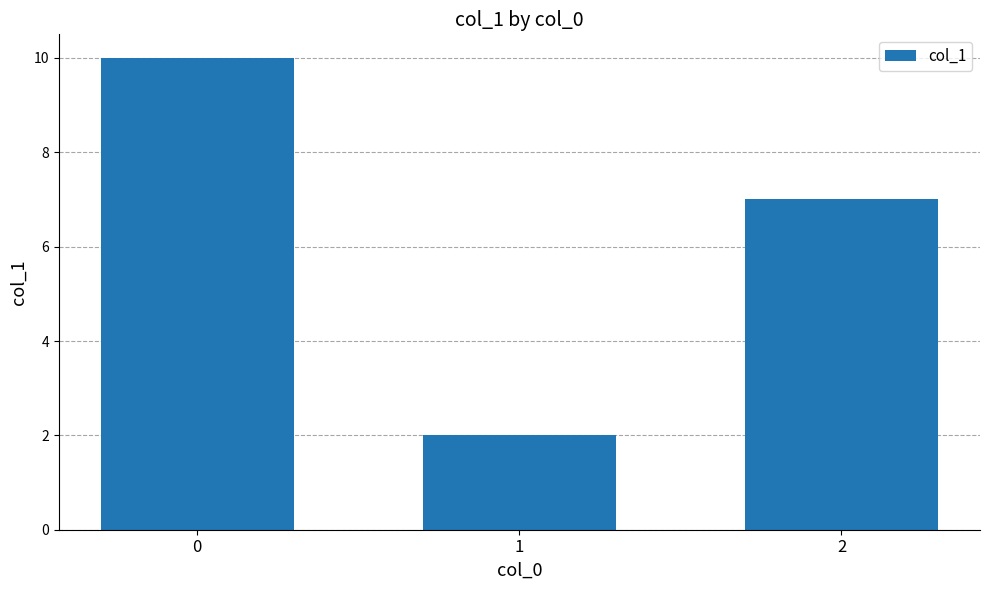

Which label corresponds to the smallest value in the chart?

1